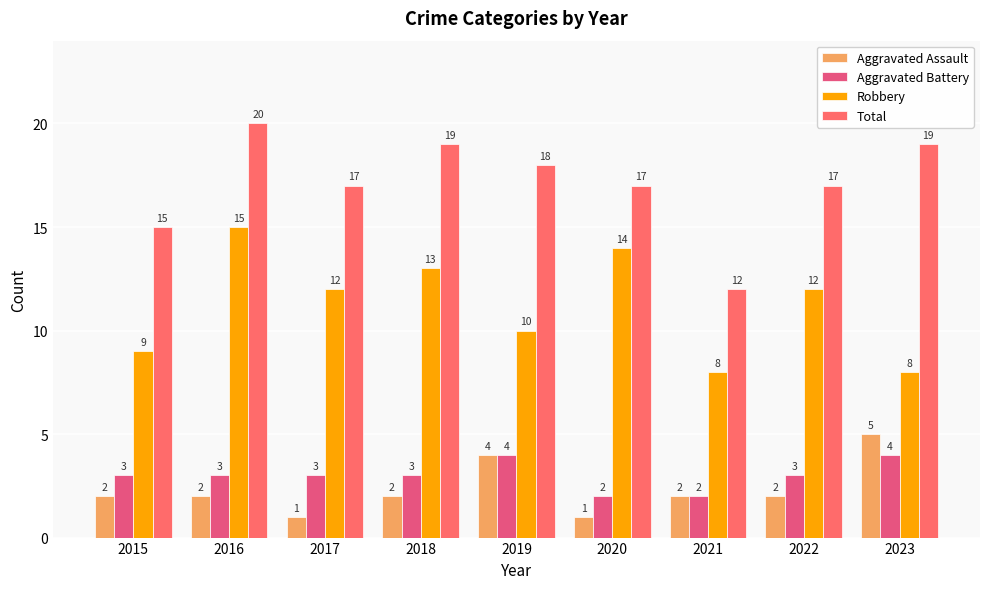

The Total series shows 25 at 2022. True or false?

False